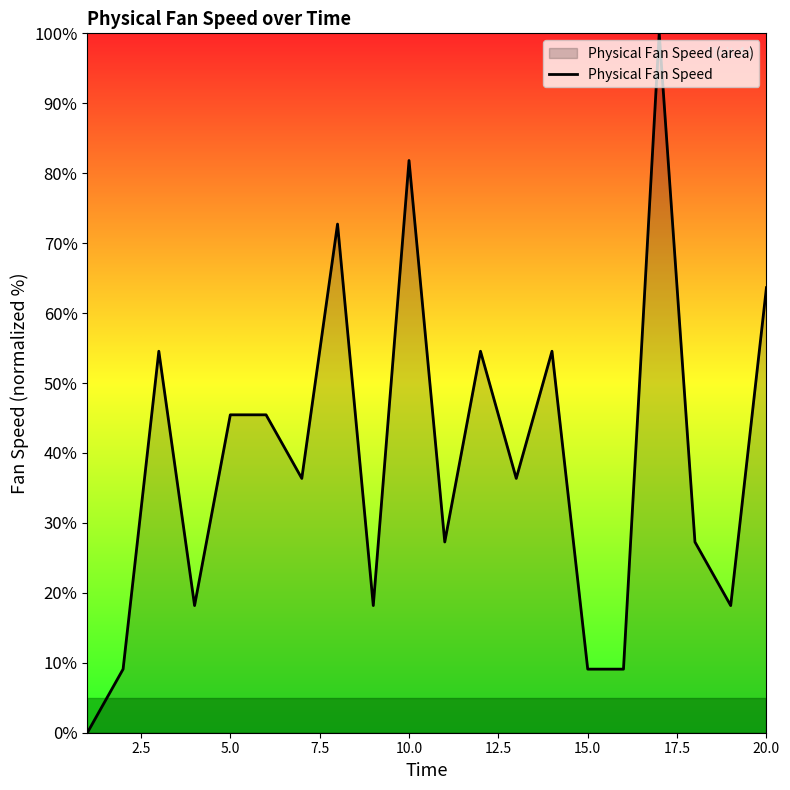

What is the greatest value displayed?

100.0